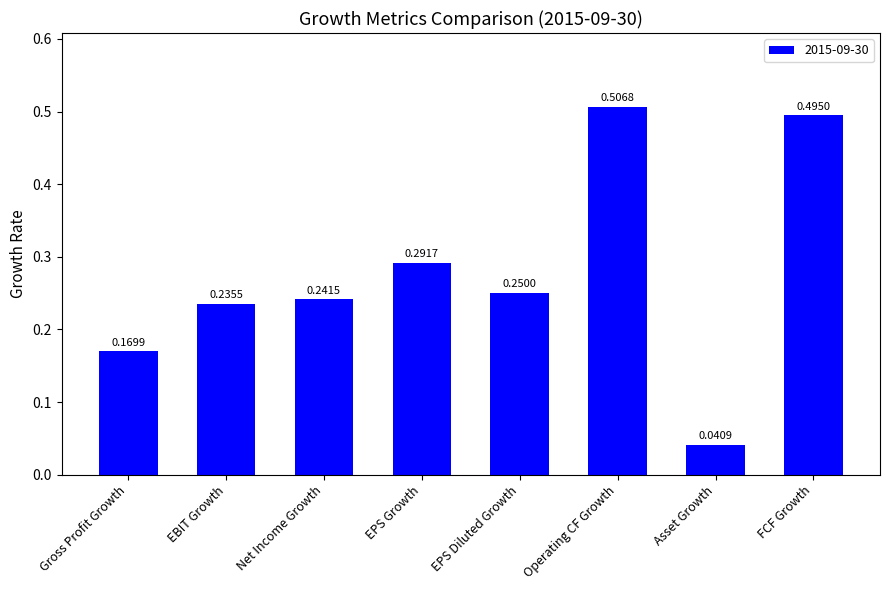

Between Asset Growth and EPS Growth, which is larger?

EPS Growth